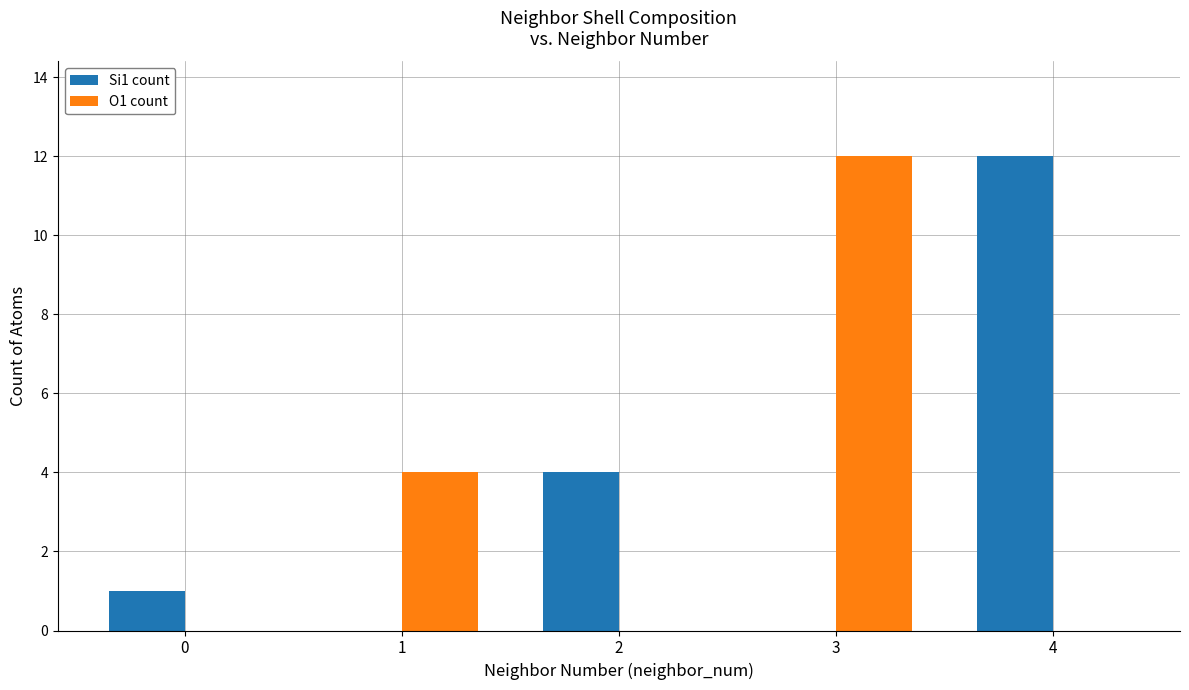

What is the sum of all Si1 count values?

17